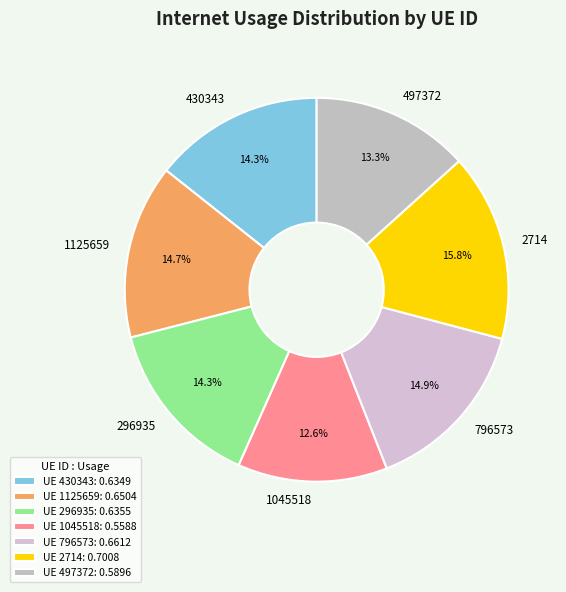

Combined, what portion of the pie is 296935 and 1125659?

29.0%